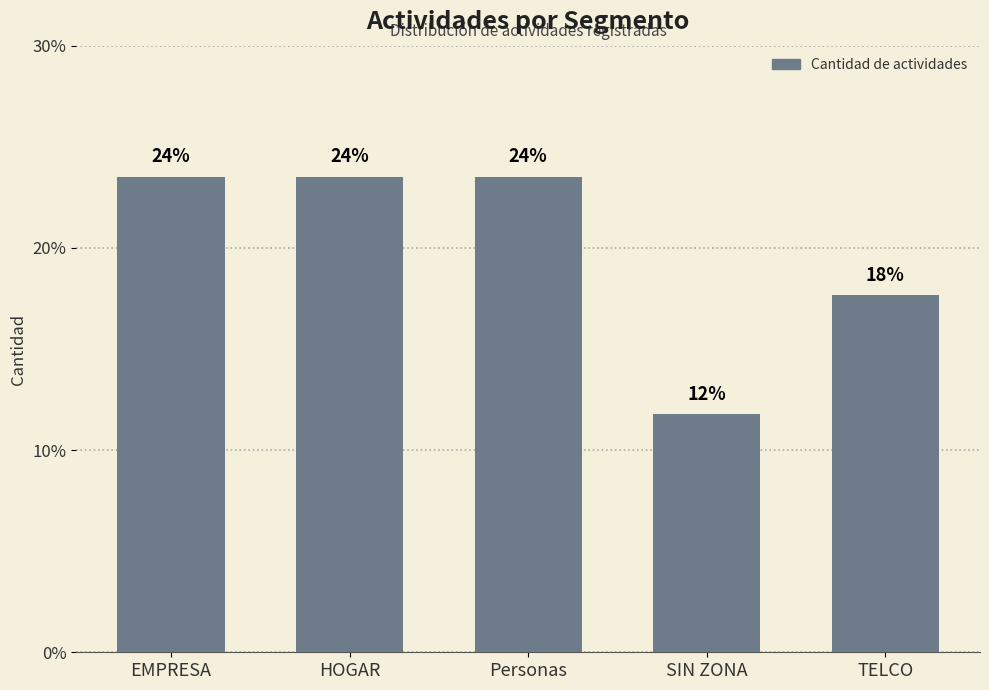

What is the greatest value displayed?

23.5